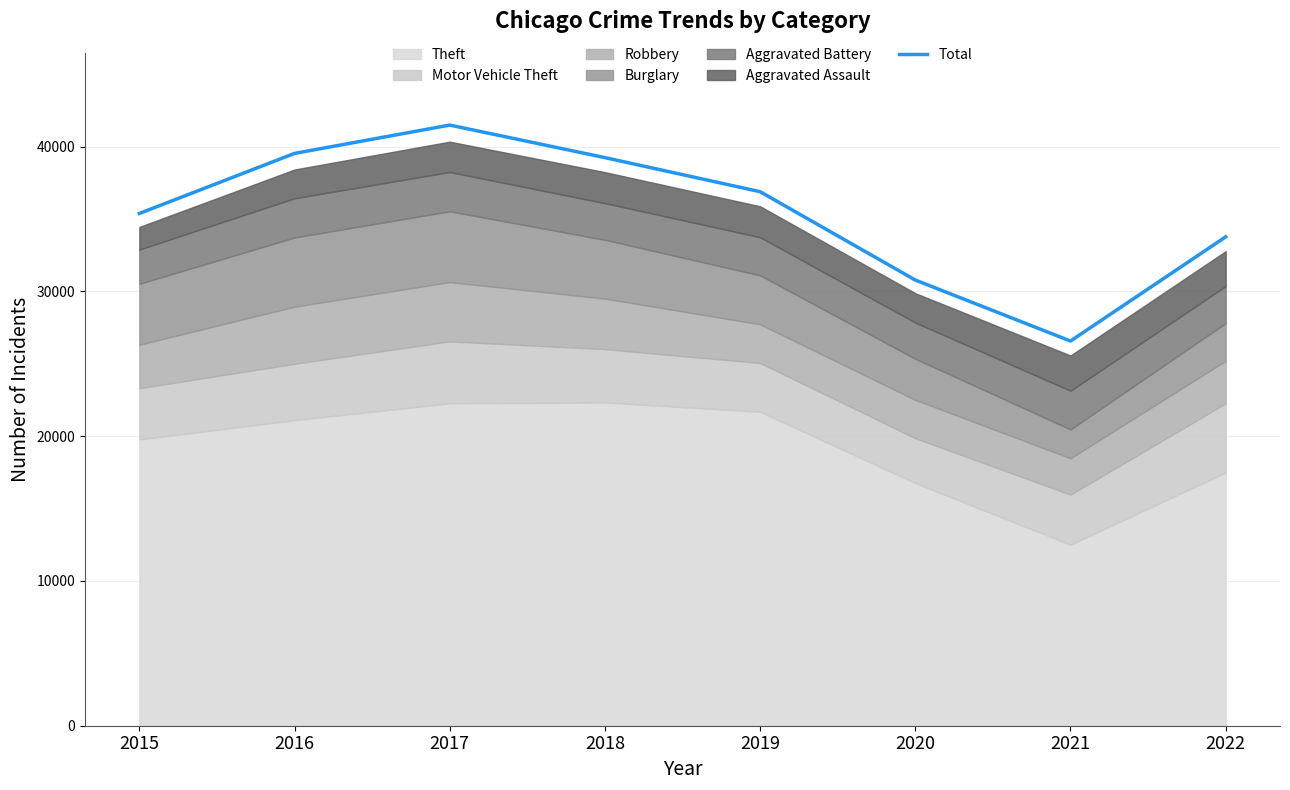

The chart shows a value of 41746 at 2020. True or false?

False